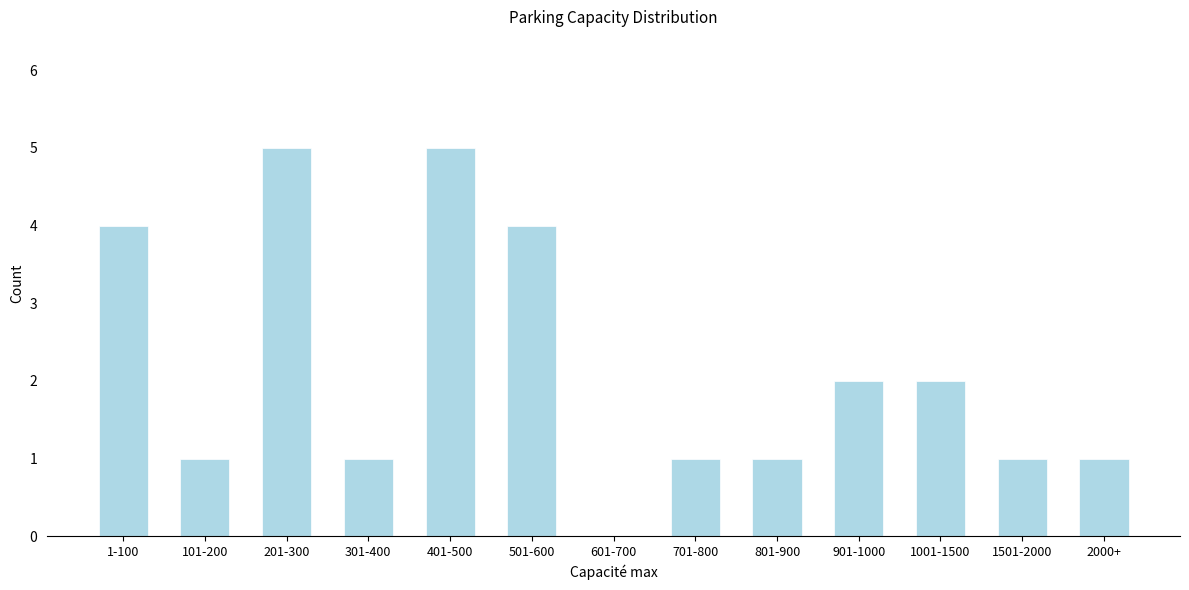

Reading right to left, transcribe all the data shown in this chart.

2000+=1	1501-2000=1	1001-1500=2	901-1000=2	801-900=1	701-800=1	601-700=0	501-600=4	401-500=5	301-400=1	201-300=5	101-200=1	1-100=4